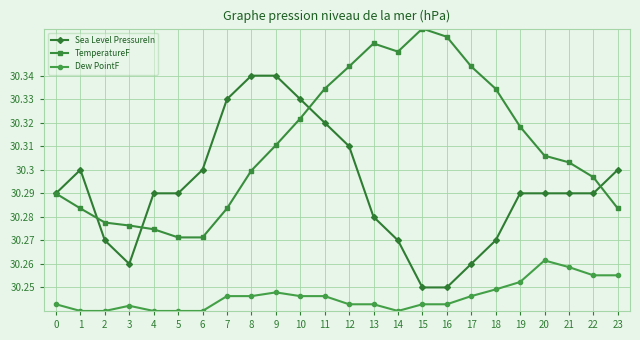

True or false: Dew PointF has more than 1 points higher than both neighbors.

True